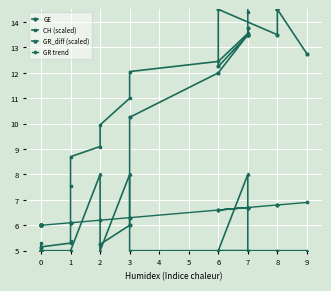

What is the value of the GR trend point at the 29th from the left?

6.6